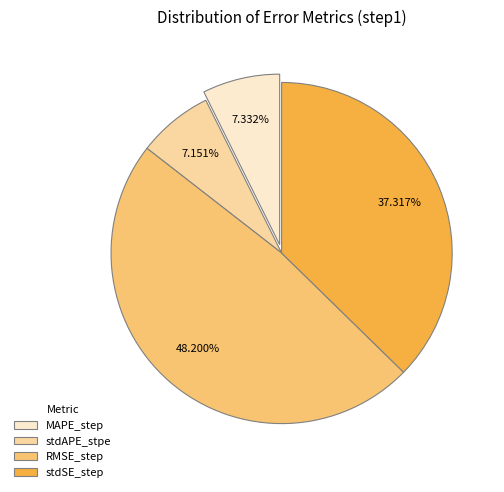

What is the total percentage of MAPE_step and stdAPE_stpe?

14.5%